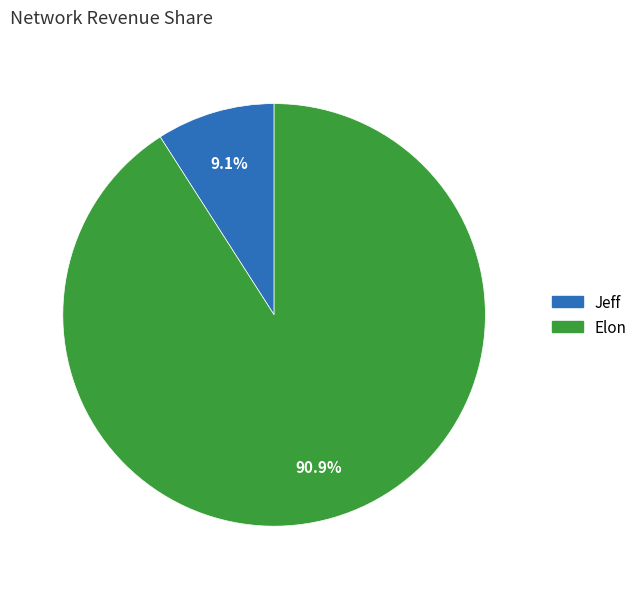

Rank the categories by value from lowest to highest.

Jeff, Elon